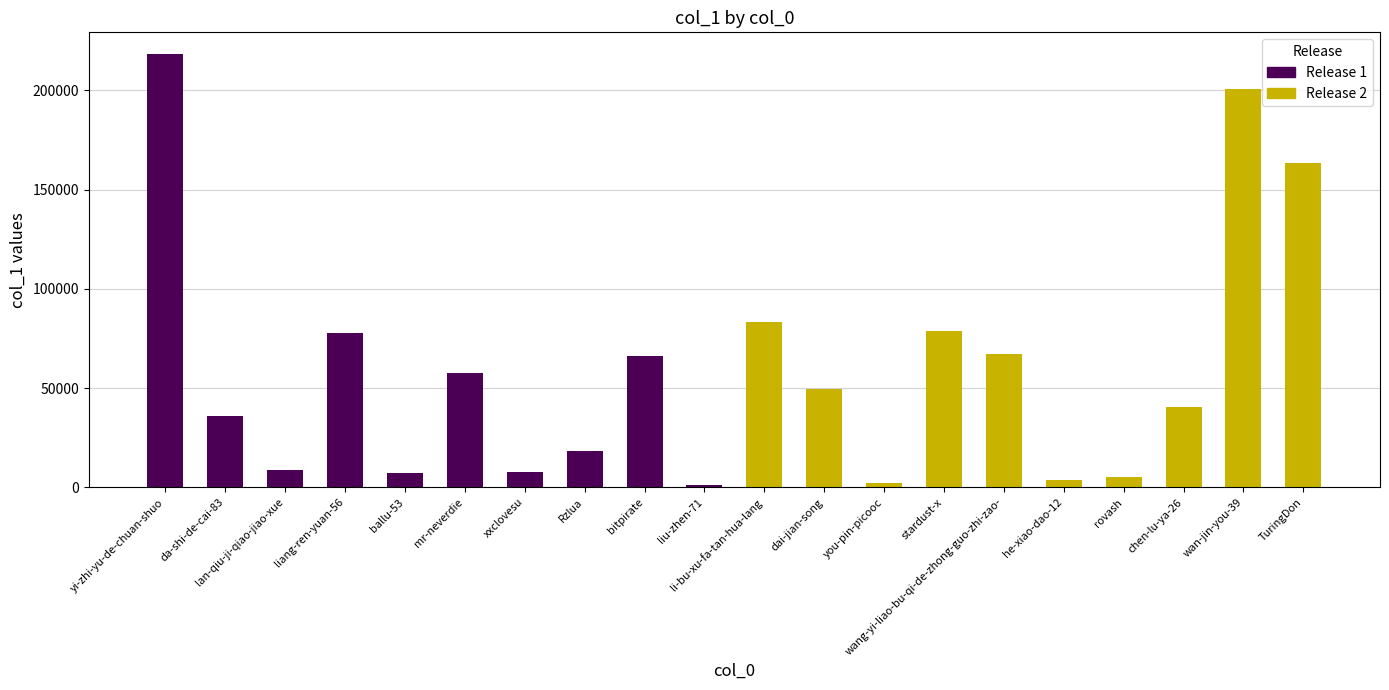

What is the label of the 1st bar from the left?

yi-zhi-yu-de-chuan-shuo